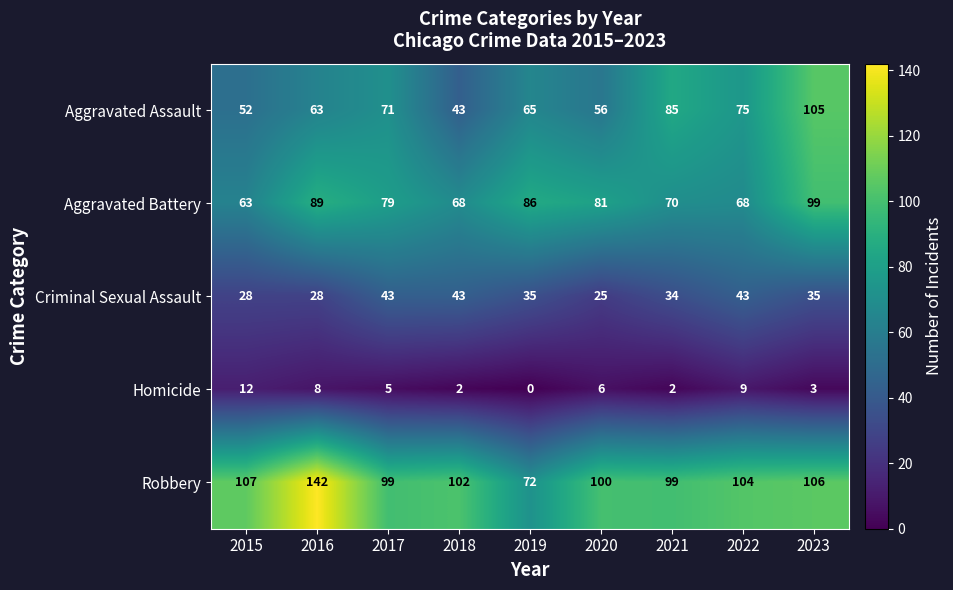

What is the sum of the Aggravated Battery values at 2018 and 2017?

147